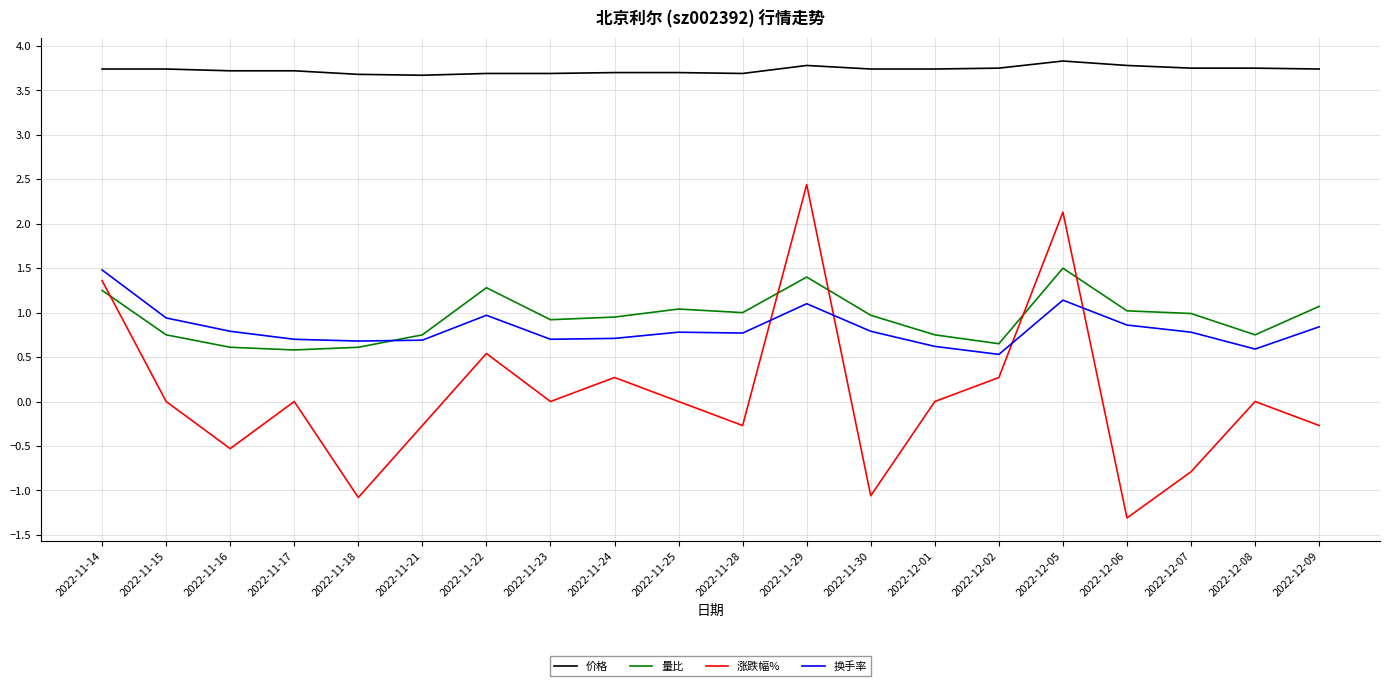

At which category does 涨跌幅% reach its first local peak?

2022-11-17